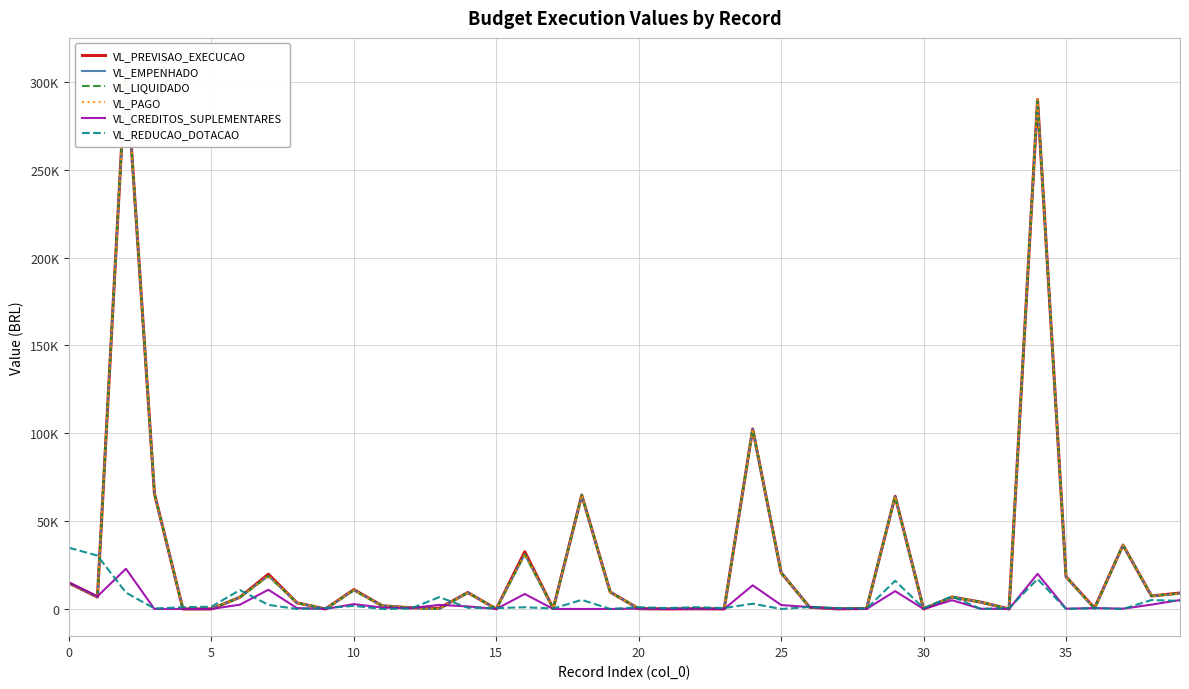

Reading right to left, list all the values displayed in this chart.

VL_PREVISAO_EXECUCAO: 9084.1	7387.8	36370.6	500.0	18365.7	289942.3	0.0	3920.0	6811.6	0.0	64114.2	263.5	52.0	957.2	20629.1	102466.7	0.0	100.0	0.0	144.6	9601.7	64822.3	239.0	32556.2	0.0	9355.8	378.0	681.3	1781.8	11002.2	0.0	3510.0	19805.5	6663.1	0.0	0.0	65729.2	309569.5	6789.0	14753.7
VL_EMPENHADO: 8822.3	7387.8	36370.6	164.7	18365.7	289942.3	0.0	3920.0	6811.6	0.0	64114.2	263.5	52.0	957.2	20629.1	102466.7	0.0	100.0	0.0	144.6	9601.7	64822.3	239.0	31076.3	0.0	9301.8	0.0	681.3	1781.8	10638.2	0.0	3507.4	18752.2	6663.1	0.0	0.0	65729.2	309569.5	6789.0	14728.7
VL_LIQUIDADO: 8822.3	7387.8	36370.6	164.7	18365.7	289942.3	0.0	3920.0	6811.6	0.0	64114.2	263.5	52.0	957.2	20629.1	102466.7	0.0	100.0	0.0	144.6	9601.7	64822.3	239.0	31076.3	0.0	9301.8	0.0	681.3	1781.8	10638.2	0.0	3507.4	18752.2	6663.1	0.0	0.0	65729.2	309569.5	6789.0	14728.7
VL_PAGO: 8822.3	7387.8	36370.6	164.7	18365.7	289942.3	0.0	3920.0	6811.6	0.0	64114.2	263.5	52.0	957.2	20629.1	102466.7	0.0	100.0	0.0	144.6	9601.7	64822.3	239.0	31076.3	0.0	9301.8	0.0	681.3	1781.8	10638.2	0.0	3507.4	18752.2	6663.1	0.0	0.0	65729.2	309569.5	6789.0	14728.7
VL_CREDITOS_SUPLEMENTARES: 5073.8	2467.5	170.6	500.0	165.7	20000.0	0.0	120.0	4975.7	0.0	10155.7	0.0	52.0	1080.7	2229.1	13466.7	0.0	100.0	0.0	144.6	1.7	0.0	0.0	8531.0	0.0	1465.2	2310.0	450.0	781.8	2752.2	0.0	510.0	10947.2	2432.9	0.0	0.0	0.0	22898.8	7179.0	15103.7
VL_REDUCAO_DOTACAO: 4589.7	5079.7	0.0	500.0	0.0	17057.7	500.0	0.0	7164.1	500.0	16041.5	236.5	500.0	1123.4	0.0	3000.0	500.0	1000.0	500.0	1000.0	0.0	5177.7	261.0	974.8	500.0	709.4	6732.0	268.7	0.0	1750.0	500.0	0.0	2341.7	10769.8	1300.0	1000.0	270.8	9329.2	30390.0	34850.0